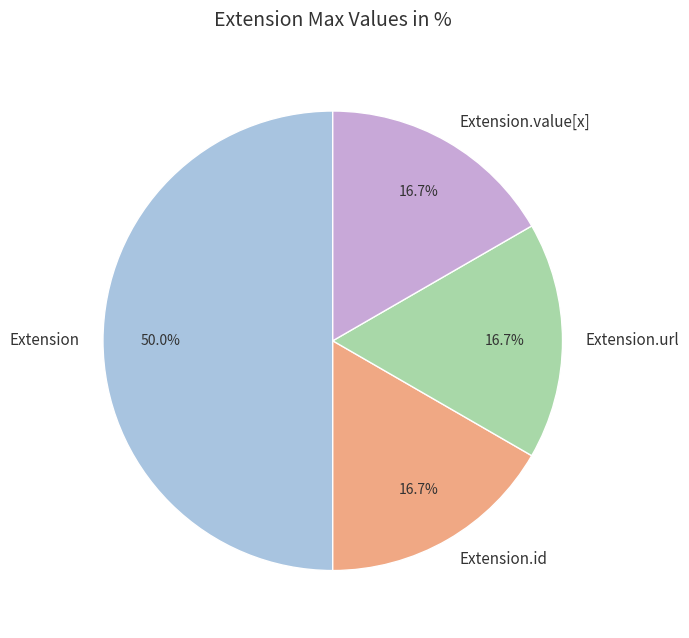

Is Extension.url the majority of the pie?

No